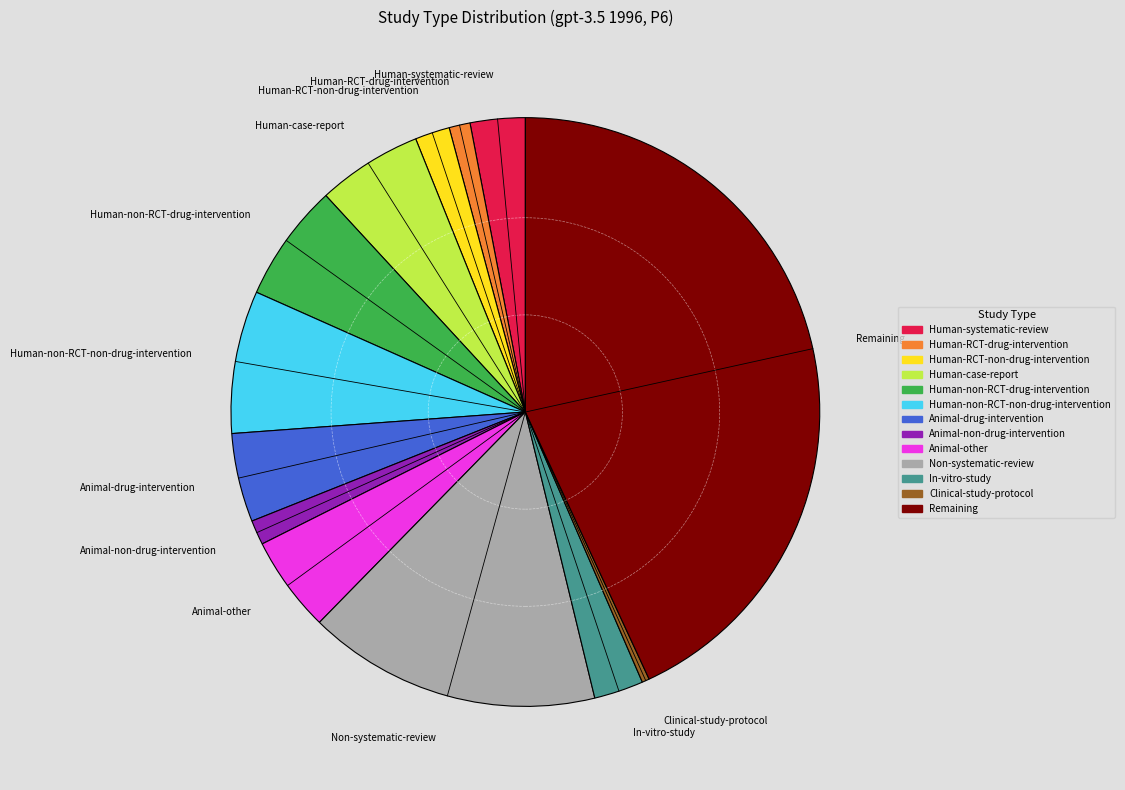

Which category has the biggest portion of the pie?

Remaining